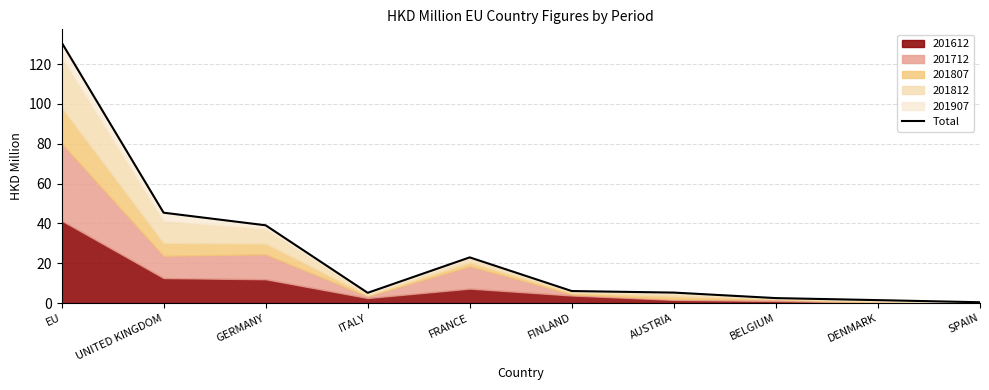

Is it true that the value at ITALY is 6.8?

False